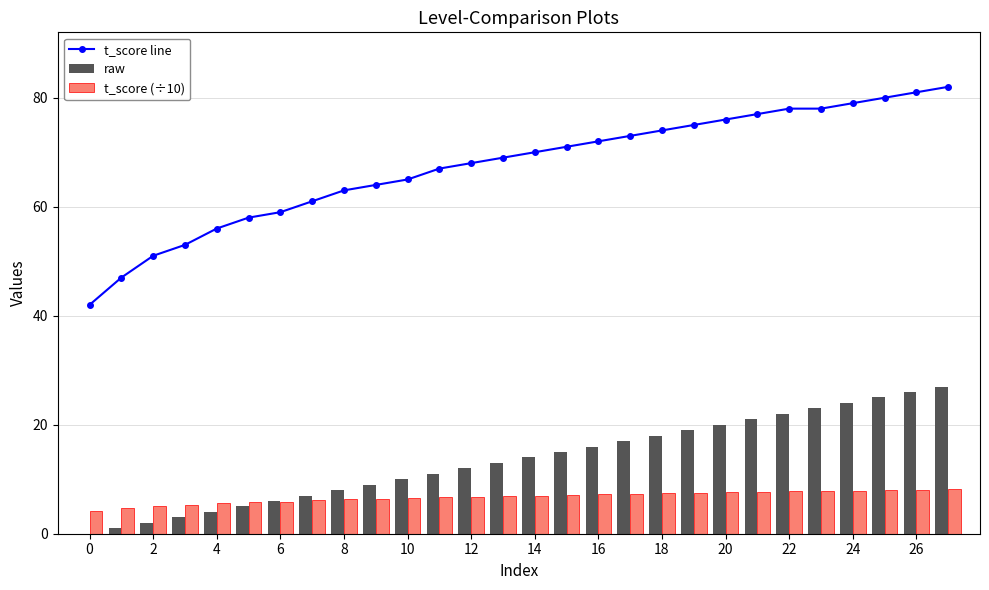

What are all the series names shown in the legend?

t_score line, raw, t_score (÷10)